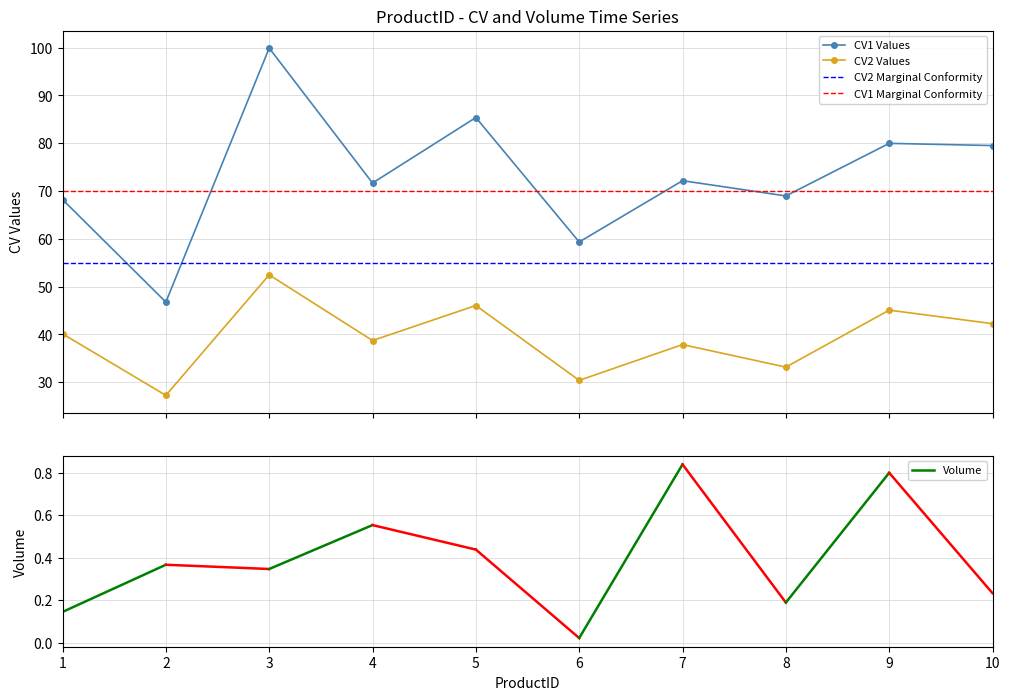

At how many categories does at least one series exceed 31?

10